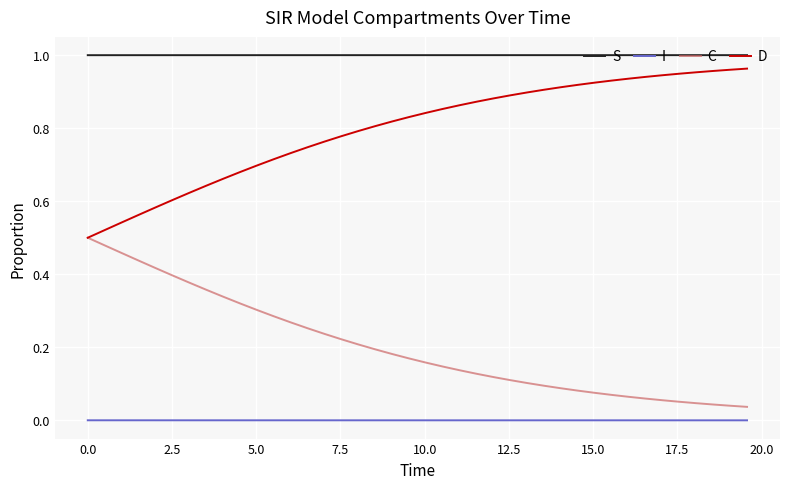

Which series has the largest total across all categories?

S